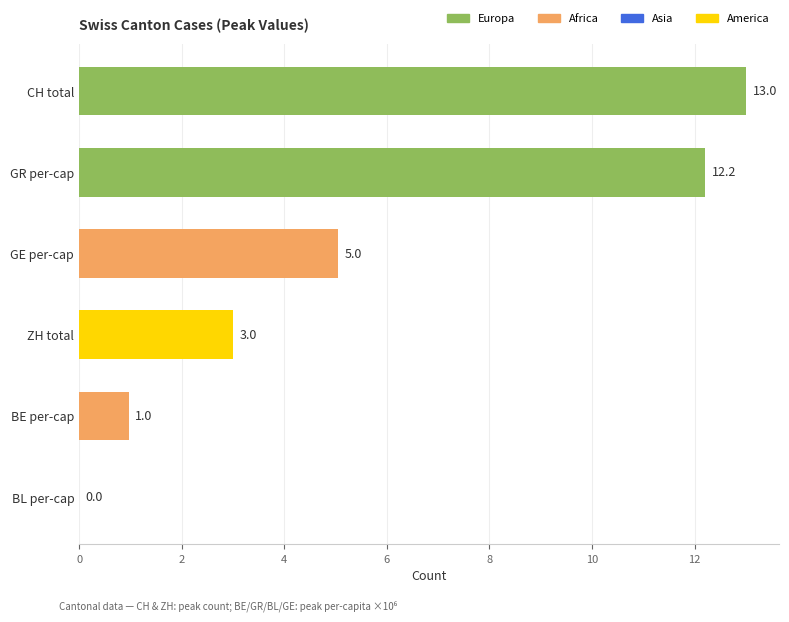

What is the ratio of the value at GE per-cap to the value at CH total?

0.4